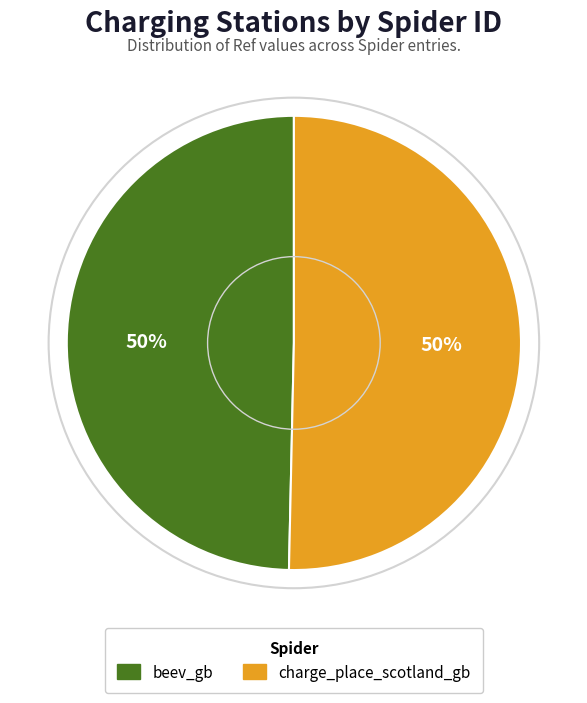

What percentage is the charge_place_scotland_gb slice, to the nearest percent?

50%